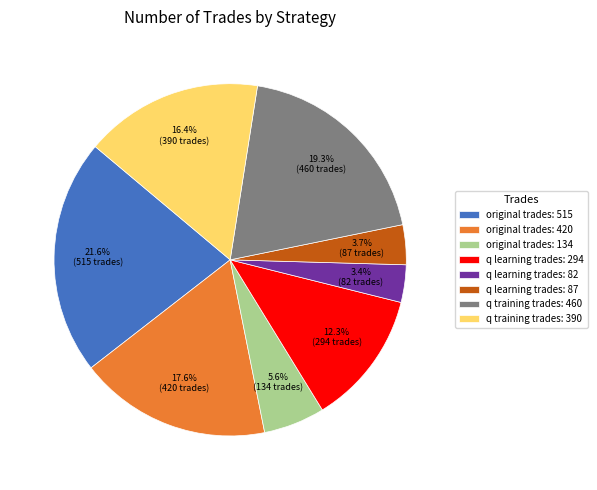

Which category has the biggest portion of the pie?

original trades: 515